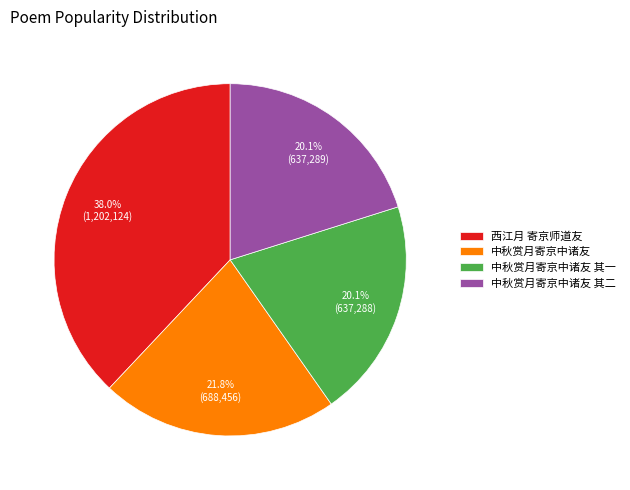

Approximately how many times larger is the value at 中秋赏月寄京中诸友 其二 compared to 中秋赏月寄京中诸友?

0.9